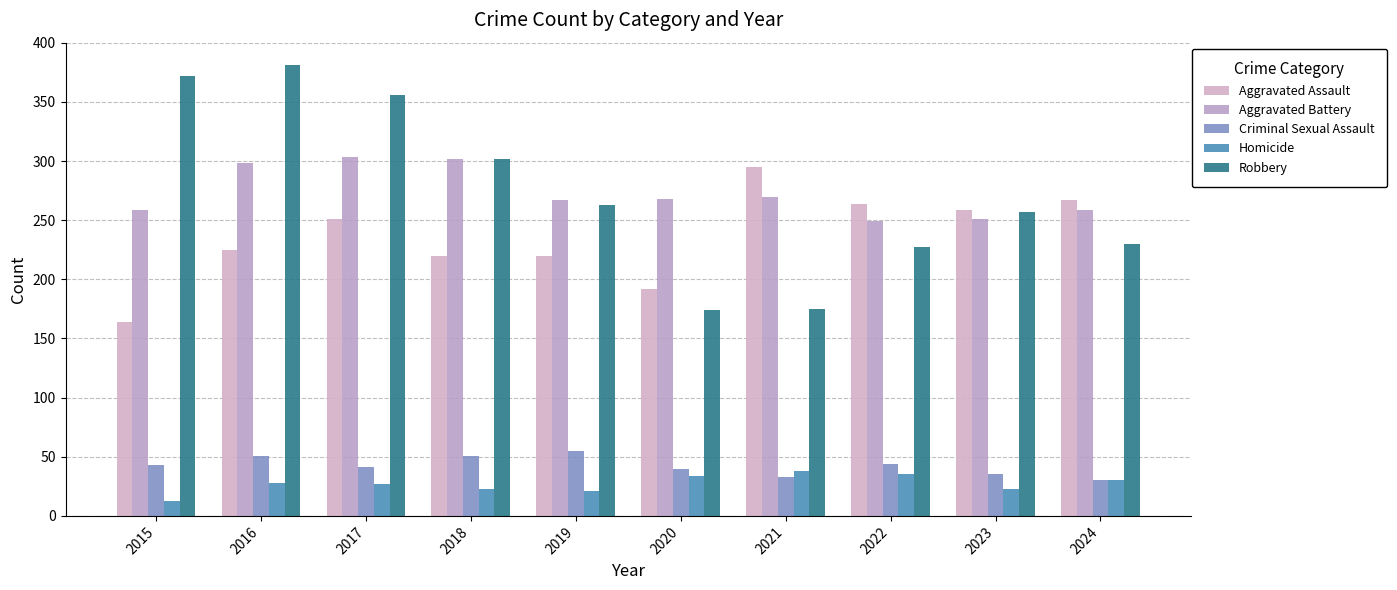

Rank the series by their maximum value, from highest to lowest.

Robbery, Aggravated Battery, Aggravated Assault, Criminal Sexual Assault, Homicide